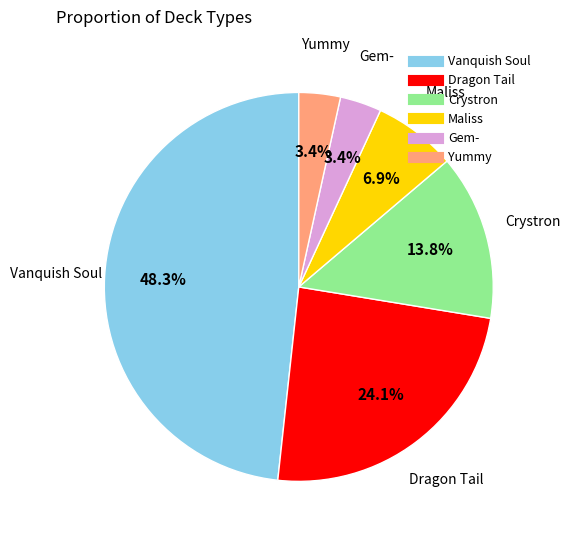

To the nearest percent, what is the average slice percentage?

17%